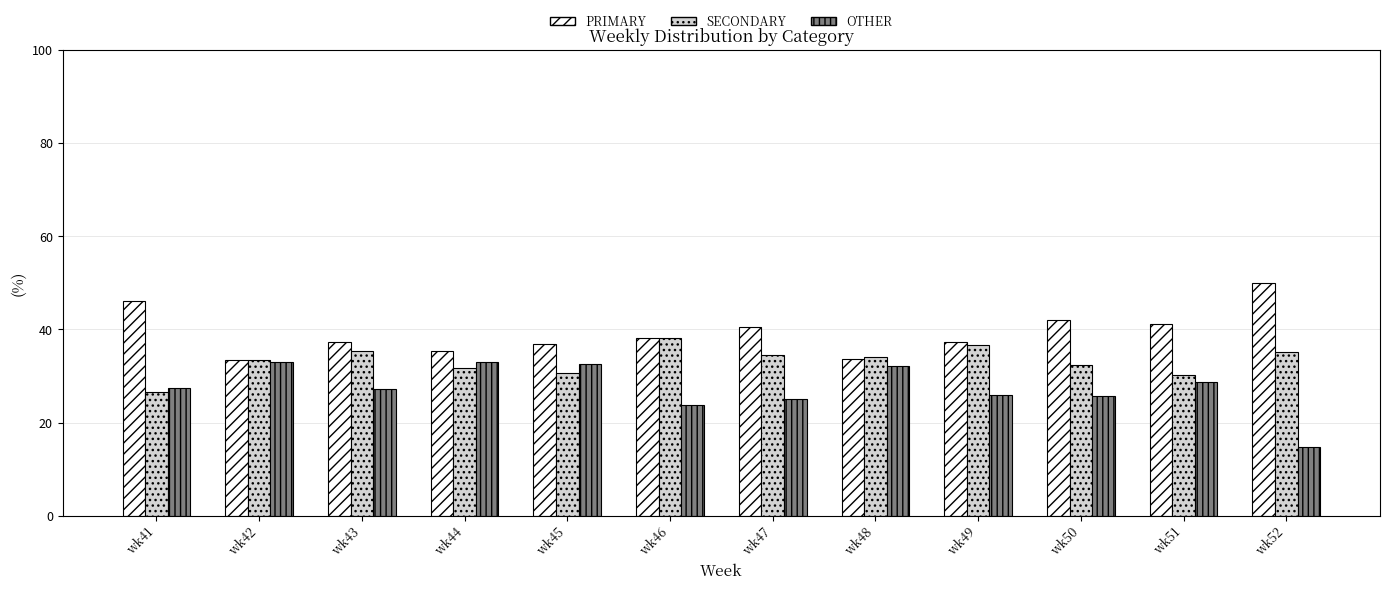

What is the value of the OTHER bar at the 11th from the left?

28.6